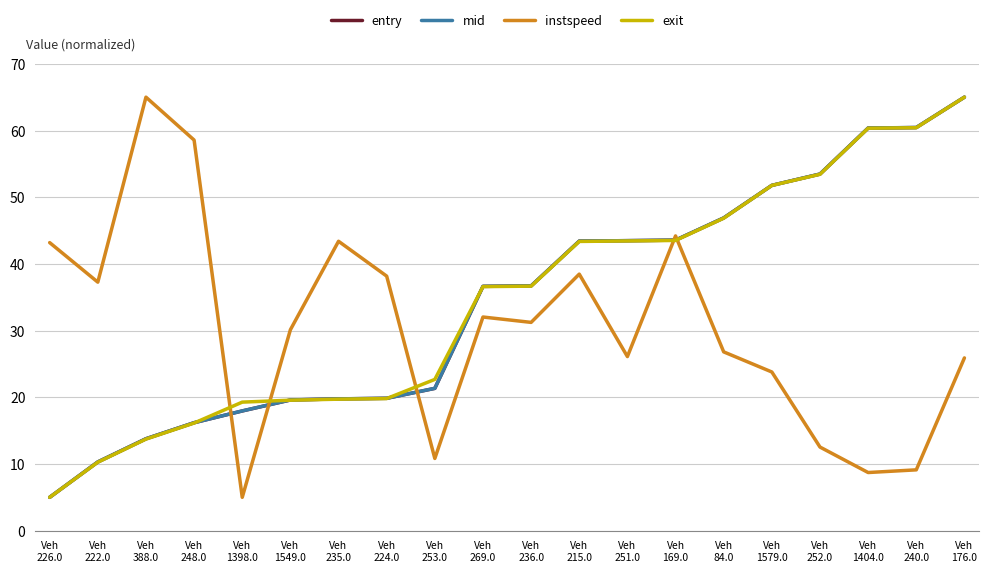

What is the lowest value of the exit series?

5.0